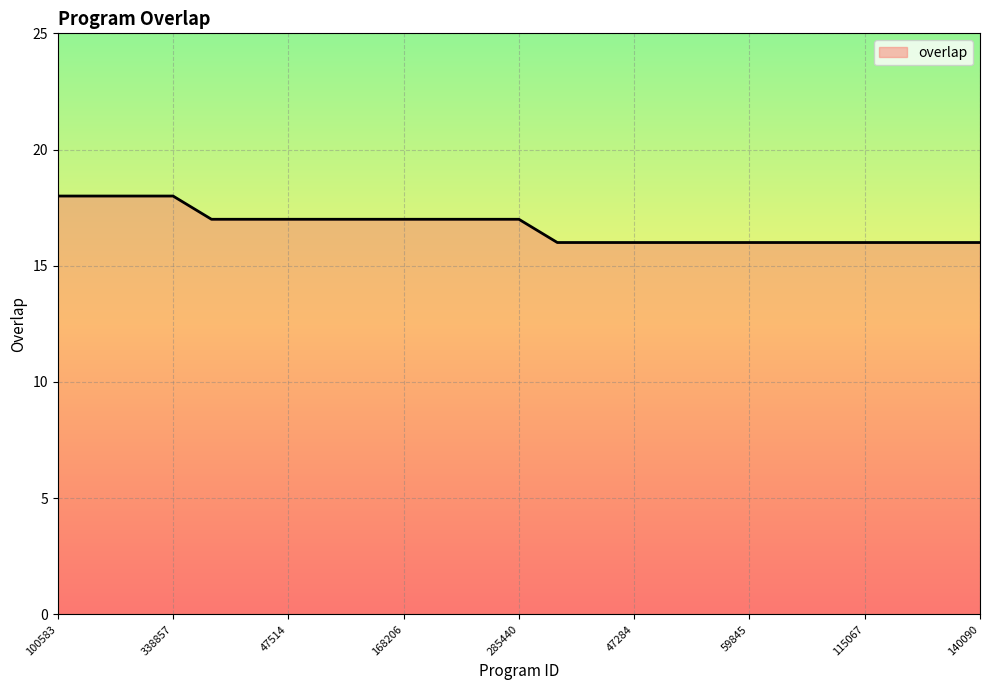

What is the difference between the second highest and minimum values?

2